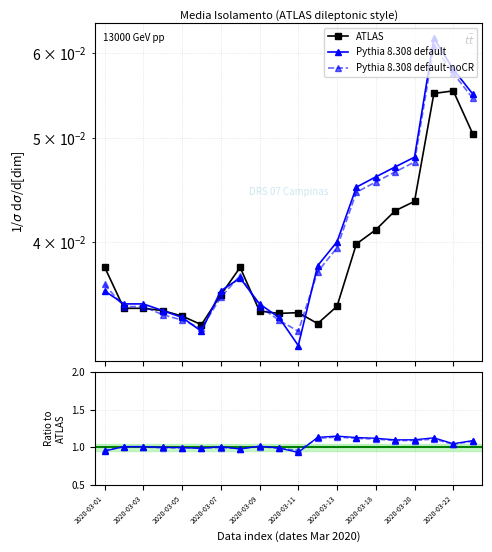

The ATLAS series shows 0.0 at 11. True or false?

True